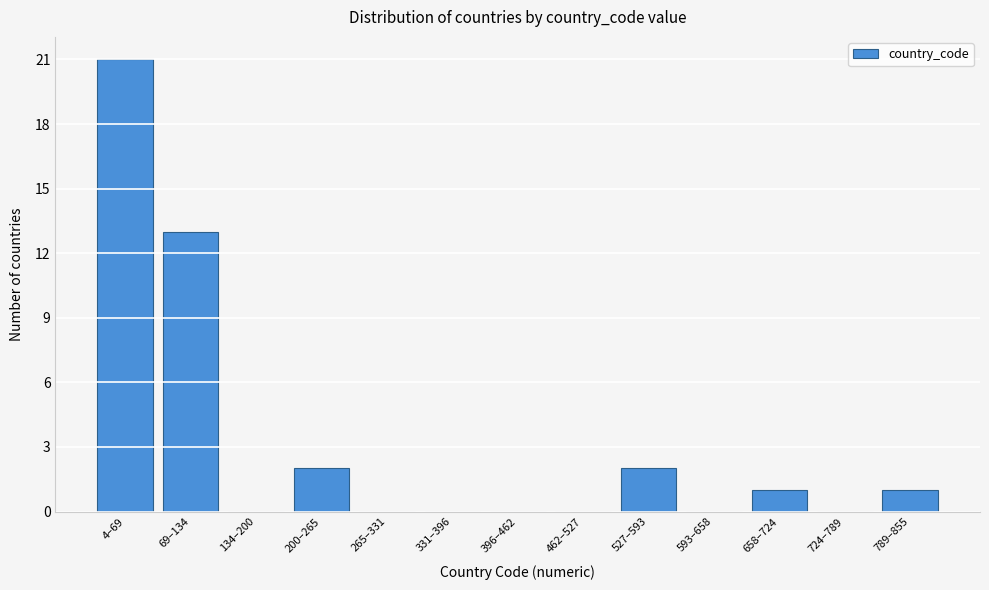

Reading right to left, transcribe all the data shown in this chart.

789–855=1	724–789=0	658–724=1	593–658=0	527–593=2	462–527=0	396–462=0	331–396=0	265–331=0	200–265=2	134–200=0	69–134=13	4–69=21